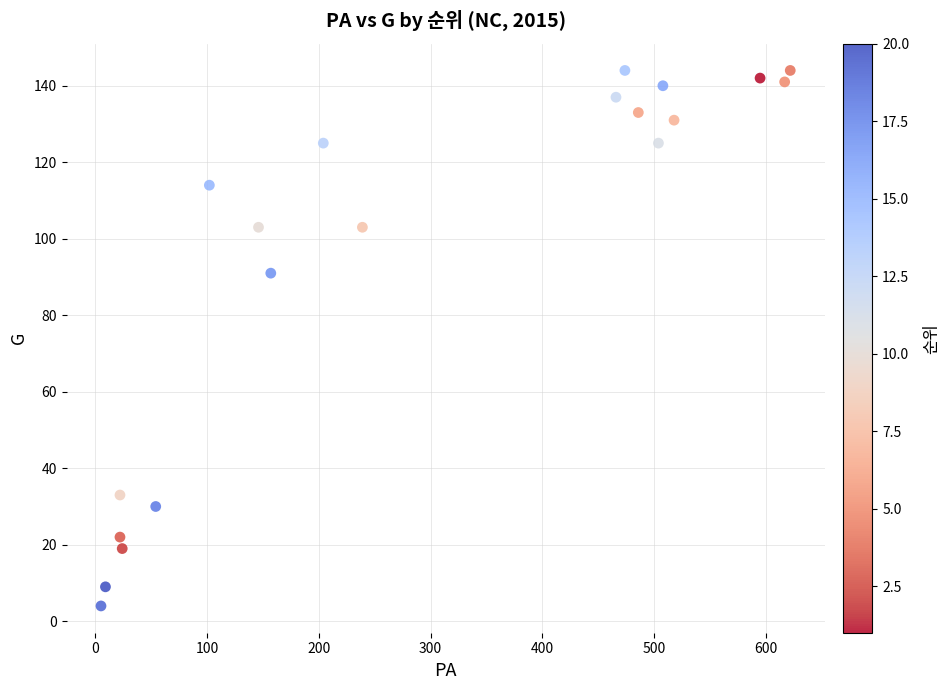

What Y value in the scatter plot is closest to 74?

91